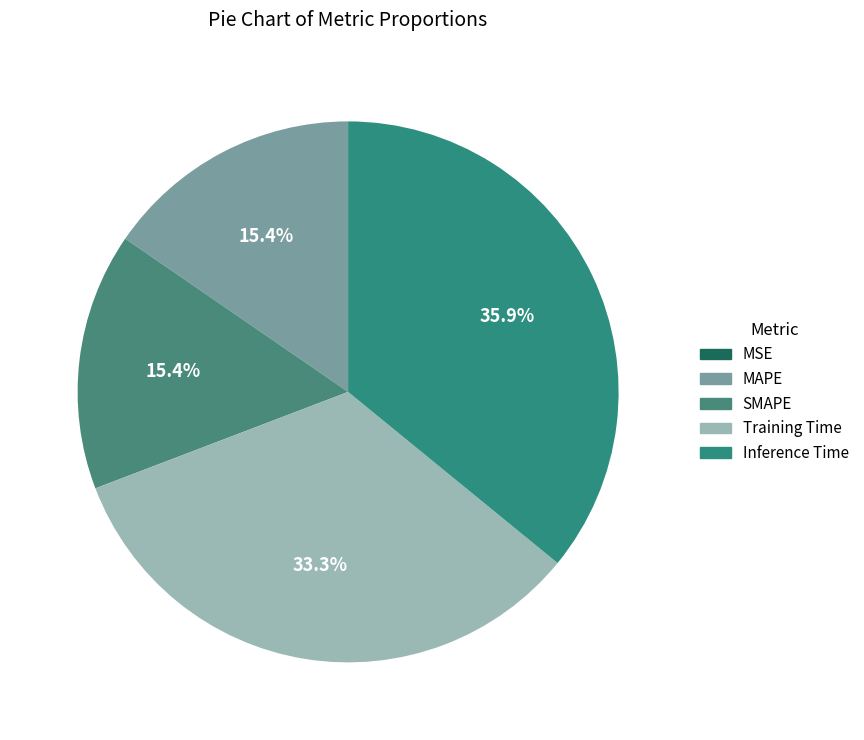

Is the sum of Inference Time and SMAPE greater than half?

Yes